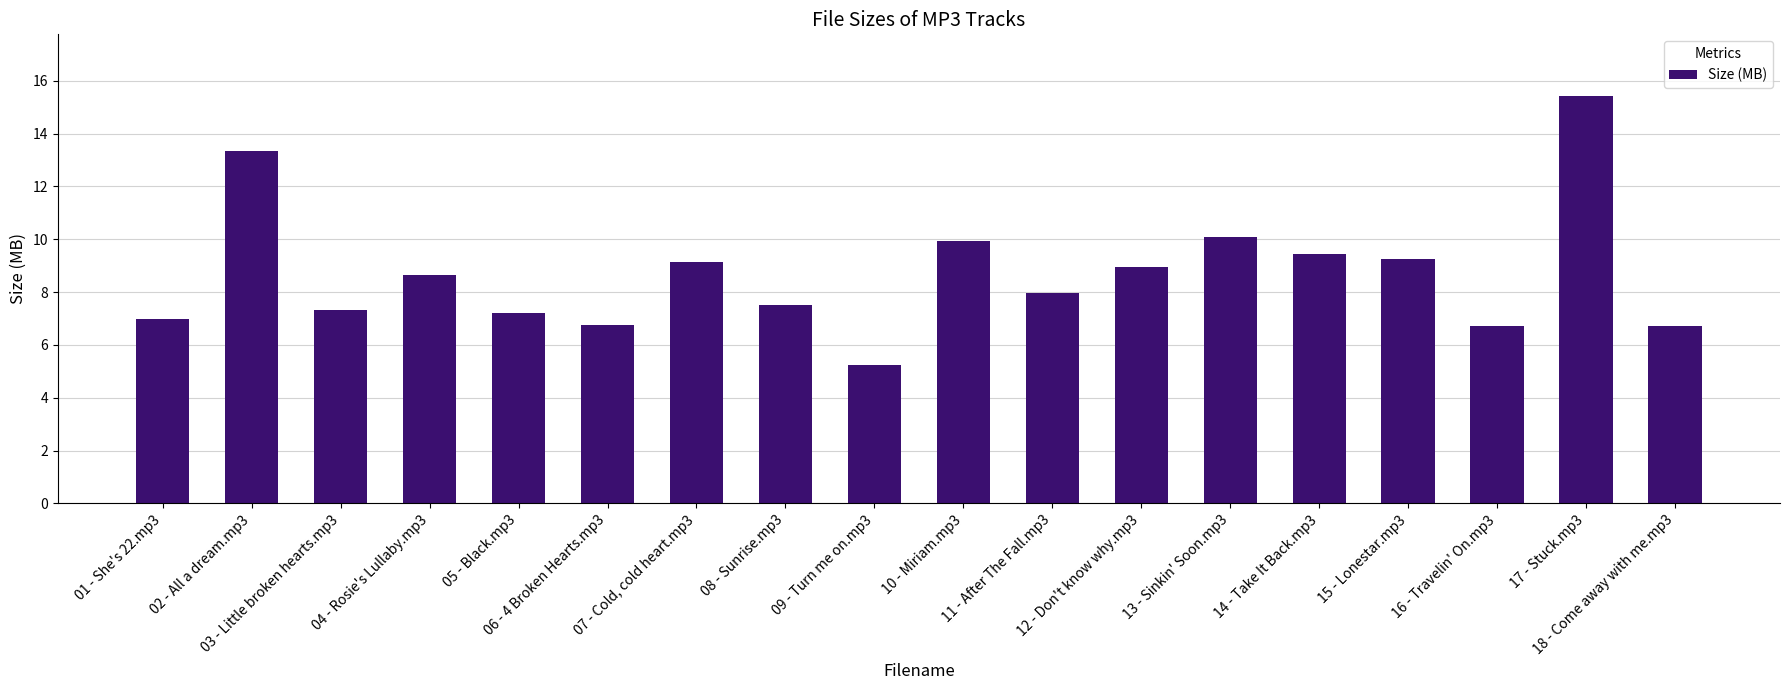

What is the value of the 1st bar from the left?

7.0